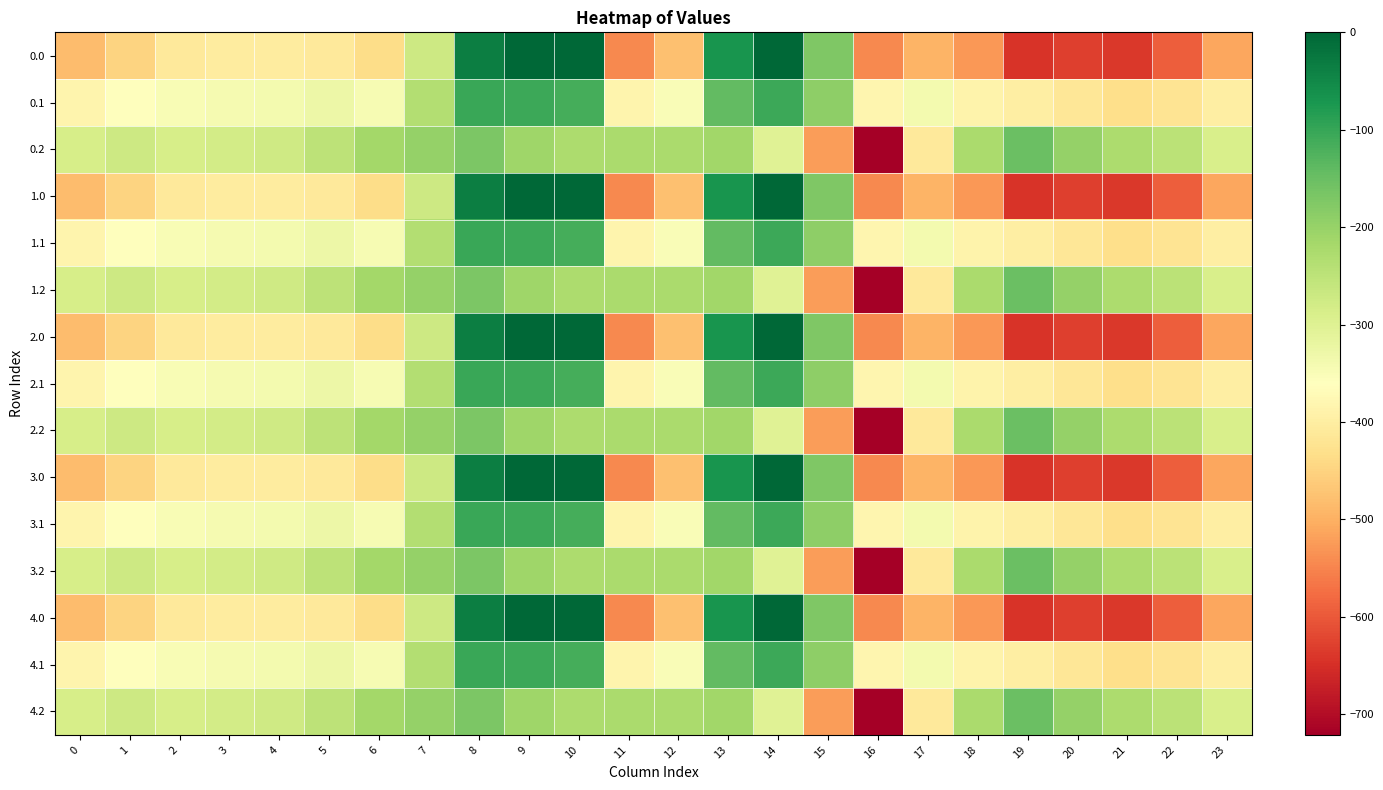

Which has a higher value, 9 or 8?

9